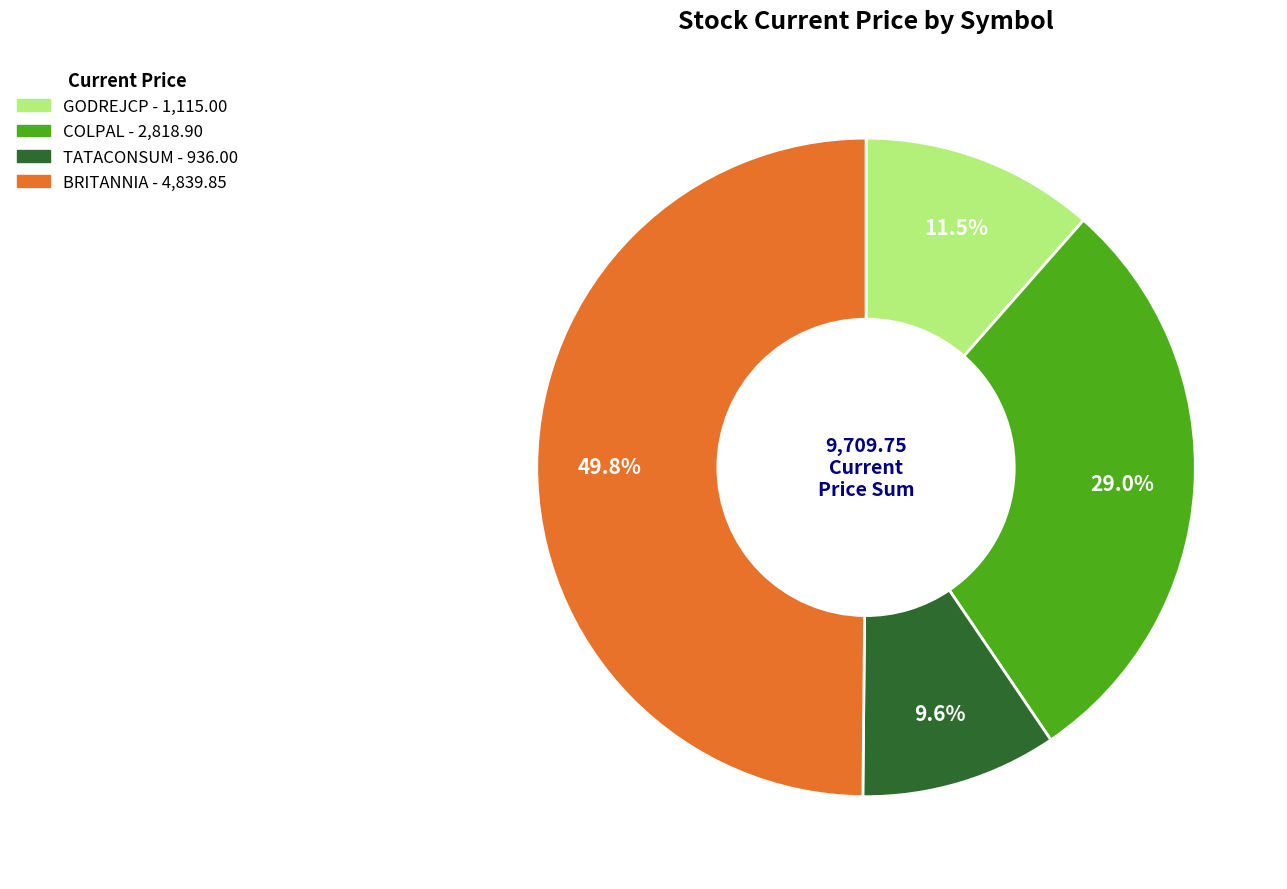

How many slices are in this pie chart?

4